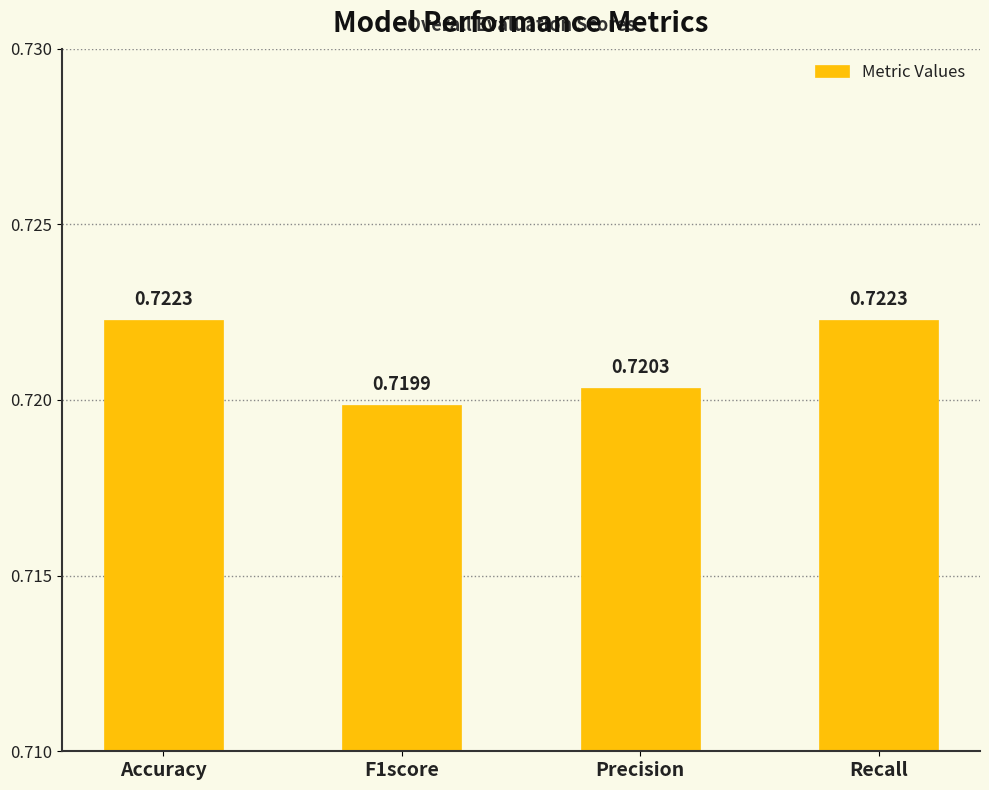

Which has a higher value, F1score or Accuracy?

Accuracy